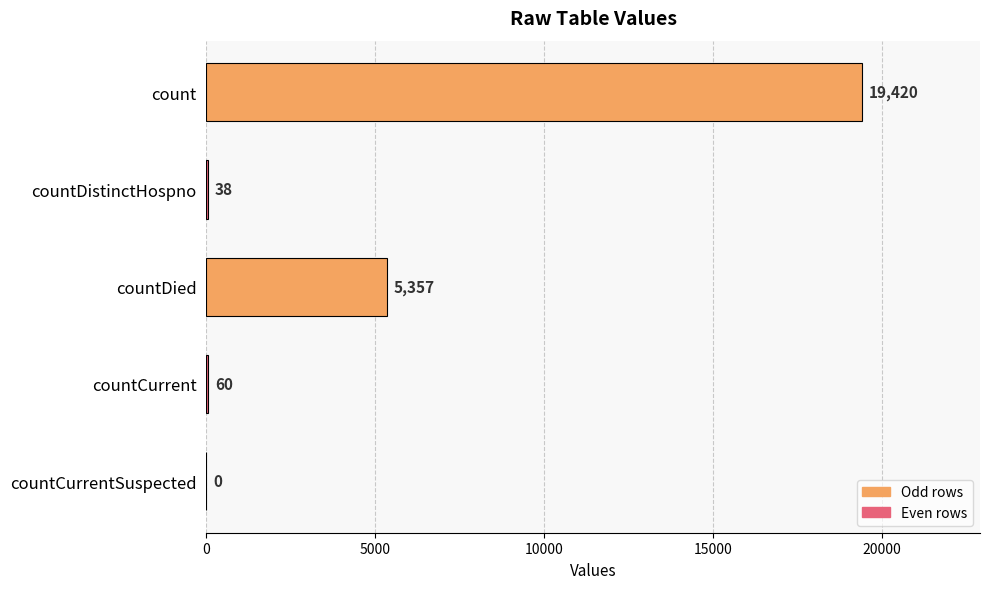

The chart shows a value of 5357 at countDied. True or false?

True